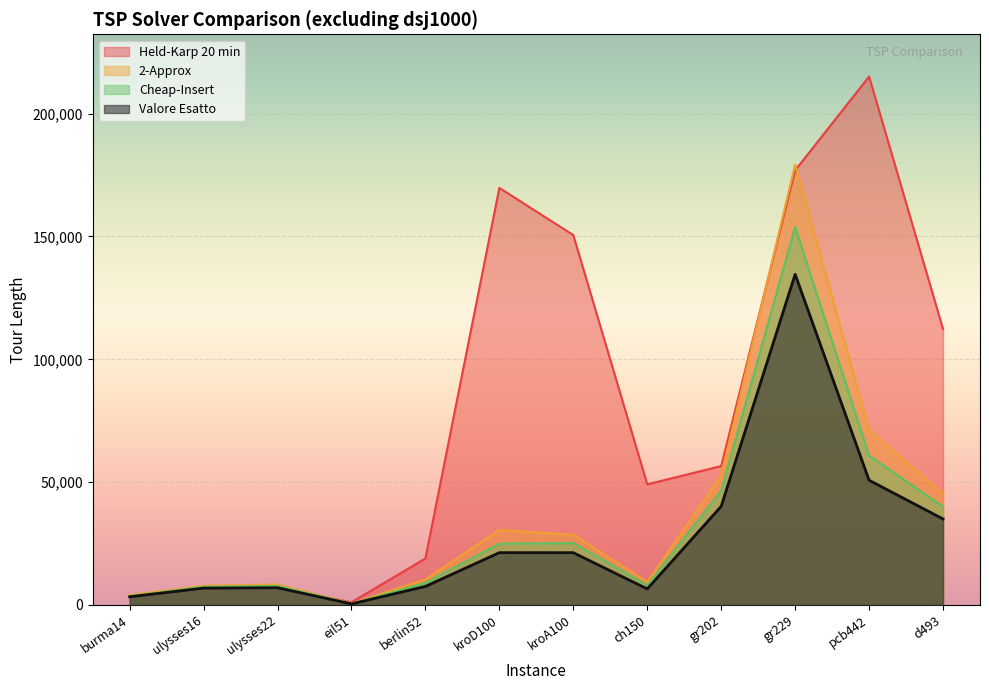

Is it true that 2-Approx equals 71264 at pcb442?

True